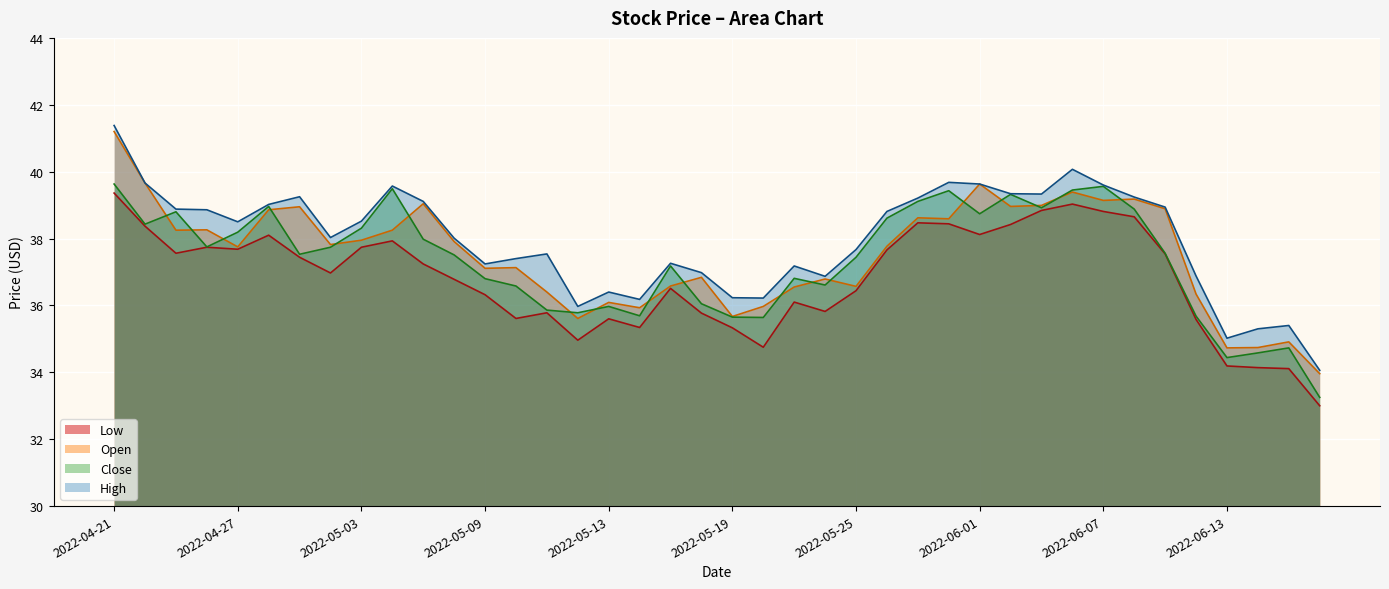

Reading left to right, what are all the values shown in this chart?

Low: 2022-04-21=39.4	2022-04-22=38.4	2022-04-25=37.6	2022-04-26=37.7	2022-04-27=37.7	2022-04-28=38.1	2022-04-29=37.4	2022-05-02=37.0	2022-05-03=37.7	2022-05-04=37.9	2022-05-05=37.2	2022-05-06=36.8	2022-05-09=36.3	2022-05-10=35.6	2022-05-11=35.8	2022-05-12=35.0	2022-05-13=35.6	2022-05-16=35.3	2022-05-17=36.5	2022-05-18=35.8	2022-05-19=35.3	2022-05-20=34.8	2022-05-23=36.1	2022-05-24=35.8	2022-05-25=36.4	2022-05-26=37.7	2022-05-27=38.5	2022-05-31=38.4	2022-06-01=38.1	2022-06-02=38.4	2022-06-03=38.8	2022-06-06=39.0	2022-06-07=38.8	2022-06-08=38.6	2022-06-09=37.5	2022-06-10=35.6	2022-06-13=34.2	2022-06-14=34.1	2022-06-15=34.1	2022-06-16=33.0
Open: 2022-04-21=41.2	2022-04-22=39.7	2022-04-25=38.2	2022-04-26=38.3	2022-04-27=37.8	2022-04-28=38.9	2022-04-29=39.0	2022-05-02=37.8	2022-05-03=38.0	2022-05-04=38.2	2022-05-05=39.0	2022-05-06=37.9	2022-05-09=37.1	2022-05-10=37.1	2022-05-11=36.4	2022-05-12=35.6	2022-05-13=36.1	2022-05-16=35.9	2022-05-17=36.6	2022-05-18=36.8	2022-05-19=35.7	2022-05-20=36.0	2022-05-23=36.5	2022-05-24=36.8	2022-05-25=36.6	2022-05-26=37.8	2022-05-27=38.6	2022-05-31=38.6	2022-06-01=39.6	2022-06-02=39.0	2022-06-03=39.0	2022-06-06=39.4	2022-06-07=39.1	2022-06-08=39.2	2022-06-09=38.9	2022-06-10=36.3	2022-06-13=34.7	2022-06-14=34.7	2022-06-15=34.9	2022-06-16=34.0
Close: 2022-04-21=39.6	2022-04-22=38.4	2022-04-25=38.8	2022-04-26=37.8	2022-04-27=38.2	2022-04-28=39.0	2022-04-29=37.5	2022-05-02=37.7	2022-05-03=38.3	2022-05-04=39.5	2022-05-05=38.0	2022-05-06=37.5	2022-05-09=36.8	2022-05-10=36.6	2022-05-11=35.9	2022-05-12=35.8	2022-05-13=36.0	2022-05-16=35.7	2022-05-17=37.2	2022-05-18=36.0	2022-05-19=35.6	2022-05-20=35.6	2022-05-23=36.8	2022-05-24=36.6	2022-05-25=37.4	2022-05-26=38.6	2022-05-27=39.1	2022-05-31=39.4	2022-06-01=38.7	2022-06-02=39.3	2022-06-03=38.9	2022-06-06=39.5	2022-06-07=39.6	2022-06-08=38.9	2022-06-09=37.6	2022-06-10=35.7	2022-06-13=34.4	2022-06-14=34.6	2022-06-15=34.7	2022-06-16=33.2
High: 2022-04-21=41.4	2022-04-22=39.7	2022-04-25=38.9	2022-04-26=38.9	2022-04-27=38.5	2022-04-28=39.0	2022-04-29=39.2	2022-05-02=38.0	2022-05-03=38.5	2022-05-04=39.6	2022-05-05=39.1	2022-05-06=38.0	2022-05-09=37.2	2022-05-10=37.4	2022-05-11=37.5	2022-05-12=36.0	2022-05-13=36.4	2022-05-16=36.2	2022-05-17=37.3	2022-05-18=37.0	2022-05-19=36.2	2022-05-20=36.2	2022-05-23=37.2	2022-05-24=36.9	2022-05-25=37.7	2022-05-26=38.8	2022-05-27=39.2	2022-05-31=39.7	2022-06-01=39.6	2022-06-02=39.3	2022-06-03=39.3	2022-06-06=40.1	2022-06-07=39.6	2022-06-08=39.2	2022-06-09=38.9	2022-06-10=36.9	2022-06-13=35.0	2022-06-14=35.3	2022-06-15=35.4	2022-06-16=34.1